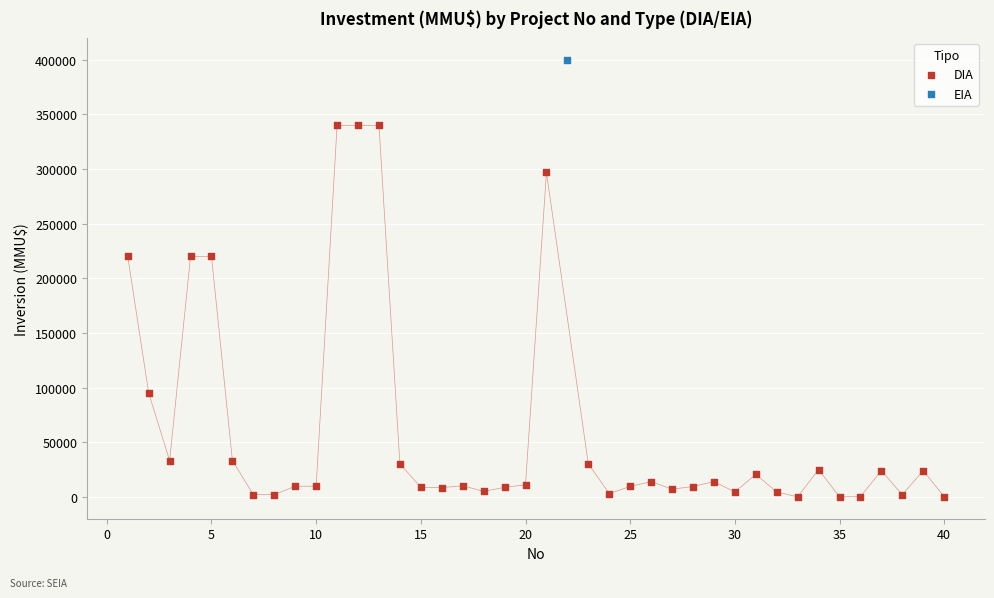

What are all the series names shown in the legend?

DIA, EIA